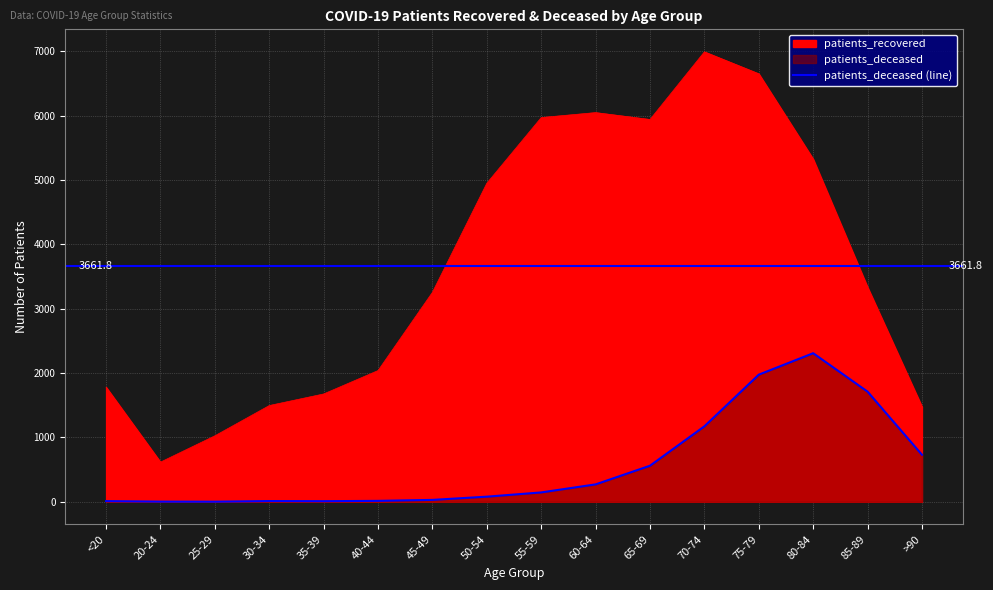

The value at 55-59 is 146. True or false?

True